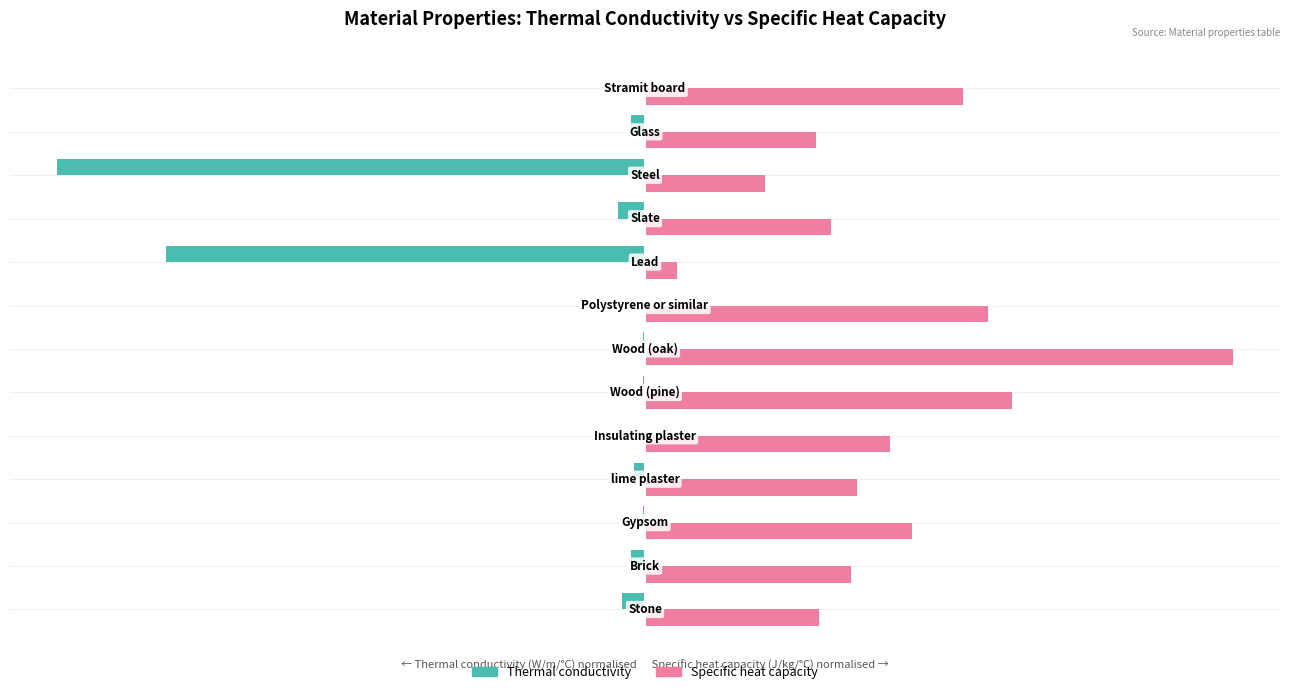

What are all the series names shown in the legend?

Thermal conductivity, Specific heat capacity